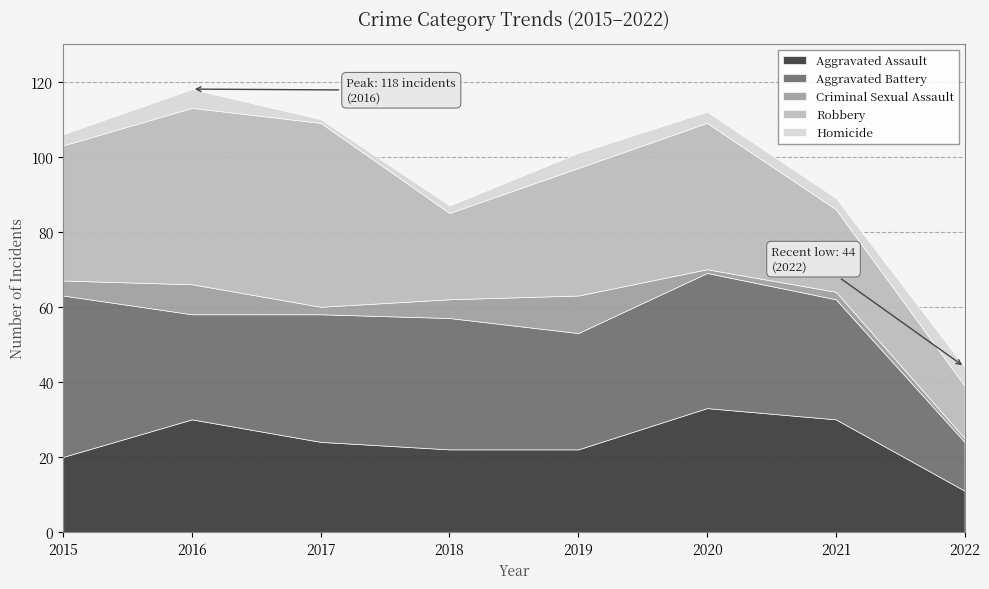

Count the number of data series in this chart.

5